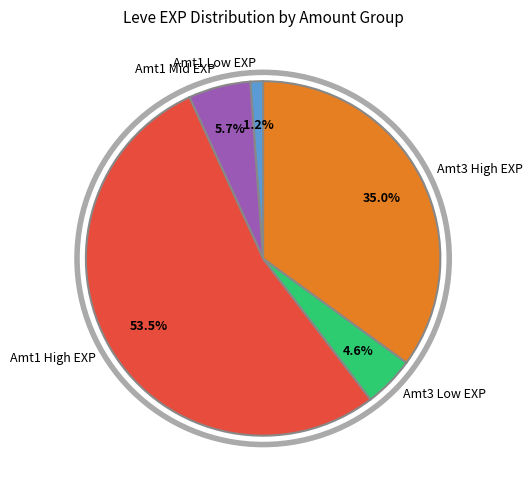

Rank the categories by value from lowest to highest.

Amt1 Low EXP, Amt3 Low EXP, Amt1 Mid EXP, Amt3 High EXP, Amt1 High EXP